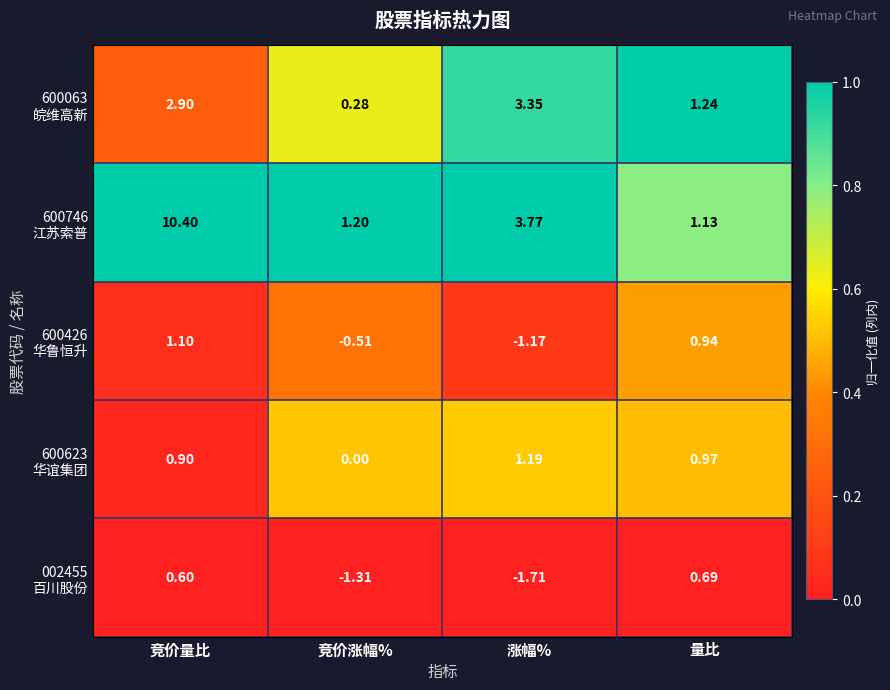

Which label corresponds to the smallest value in the chart?

涨幅%